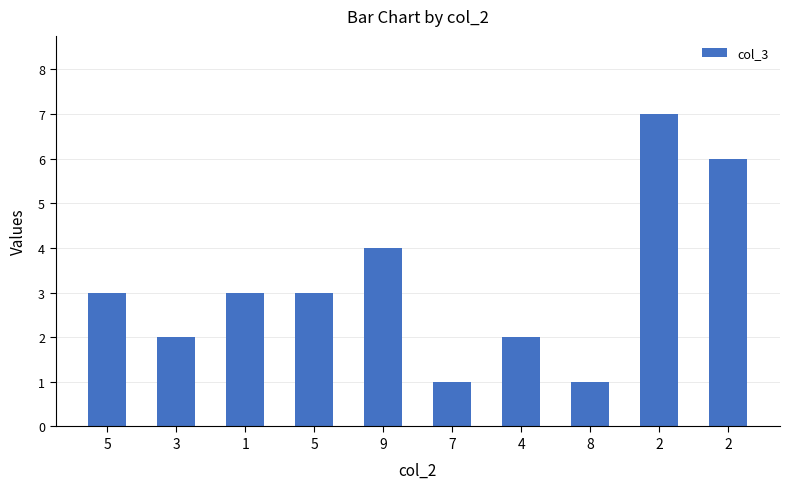

Are the bars horizontal?

No